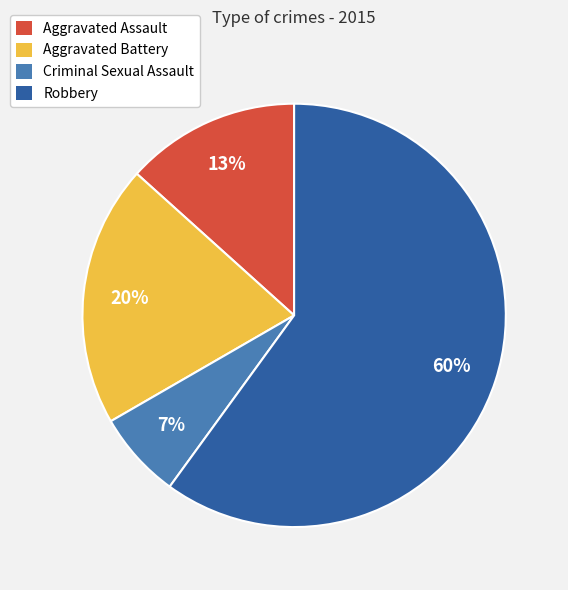

Which category accounts for the majority?

Robbery